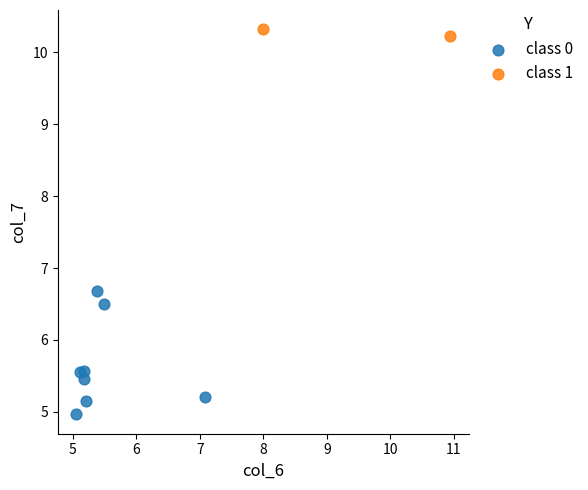

What are all the series names shown in the legend?

class 0, class 1